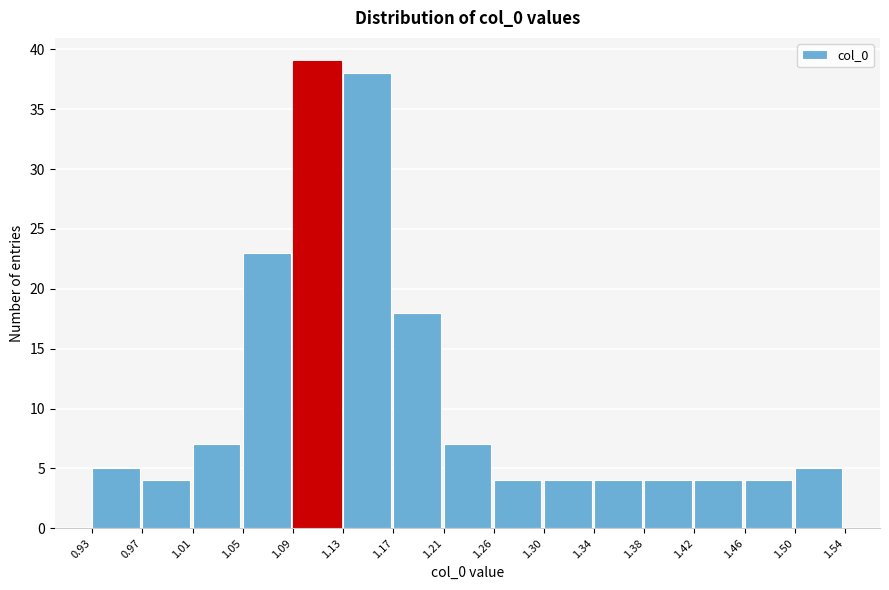

Reading left to right, transcribe this chart: for each bar, give the range it covers on the x-axis and its height. The values are not printed on the chart, so give them approximately, as read against the axis.

0.93 to 0.97: 5
0.97 to 1.01: 4
1.01 to 1.05: 7
1.05 to 1.09: 23
1.09 to 1.13: 39
1.13 to 1.17: 38
1.17 to 1.21: 18
1.21 to 1.26: 7
1.26 to 1.30: 4
1.30 to 1.34: 4
1.34 to 1.38: 4
1.38 to 1.42: 4
1.42 to 1.46: 4
1.46 to 1.50: 4
1.50 to 1.54: 5